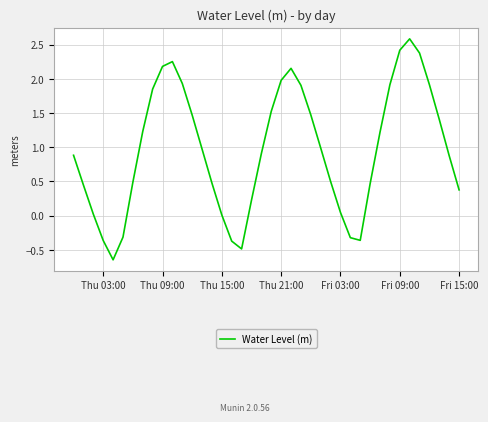

What is the difference between the maximum and minimum values?

3.2